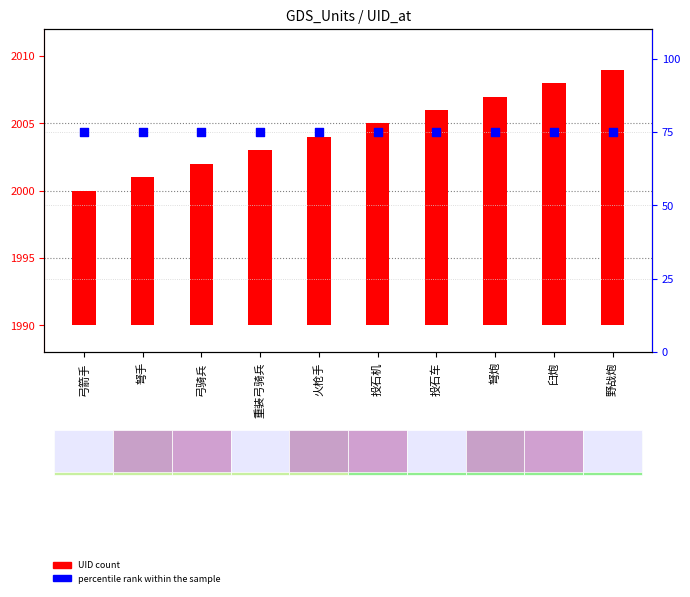

Which series contains the highest Y value?

percentile rank within the sample